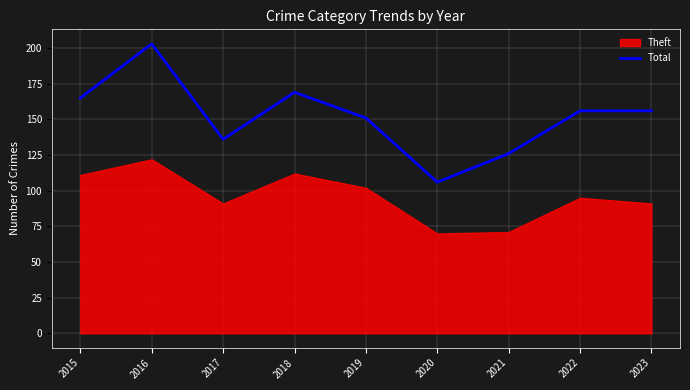

Reading right to left, extract all data points from this chart.

2023=156	2022=156	2021=126	2020=106	2019=151	2018=169	2017=136	2016=203	2015=165